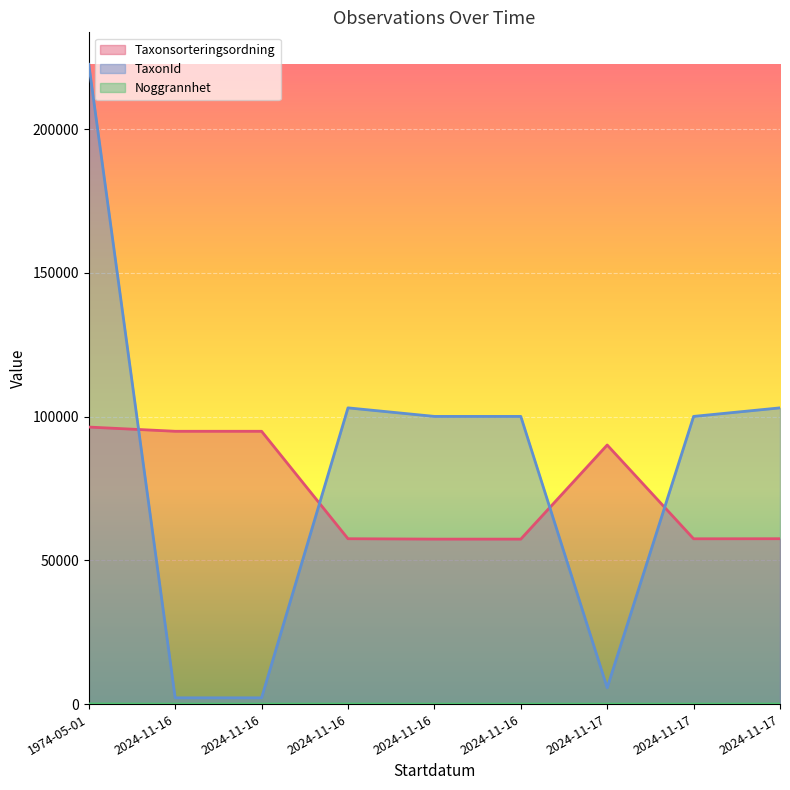

Reading left to right, list all the values displayed in this chart.

Taxonsorteringsordning: 96344	94877	94877	57509	57372	57372	90103	57487	57509
TaxonId: 222495	2180	2180	103021	100049	100049	5685	100048	103021
Noggrannhet: 50	2	1	25	1	1	5	5	25